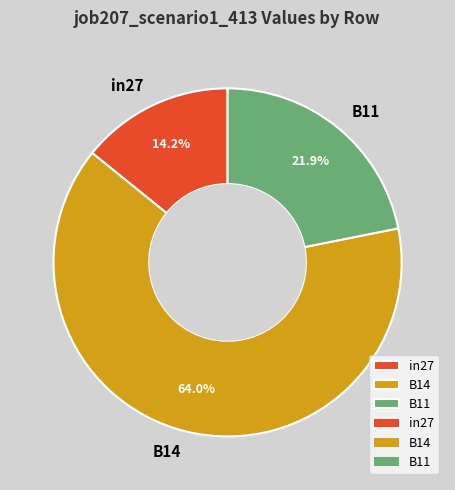

Is B14 the majority of the pie?

Yes